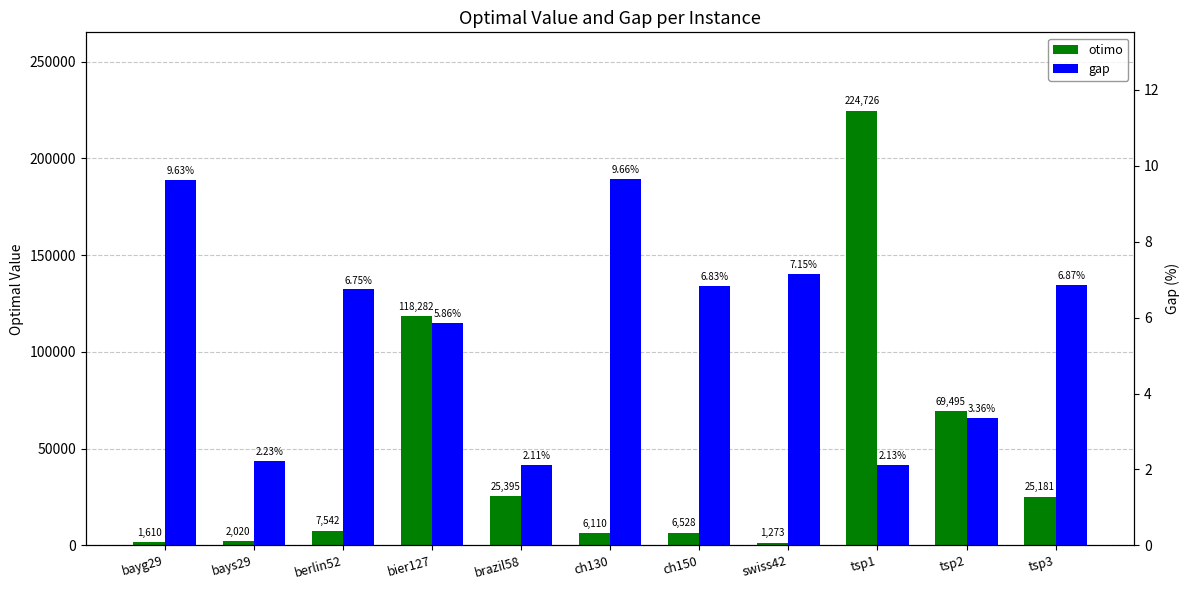

True or false: otimo has a value of 39563.0 at brazil58.

False